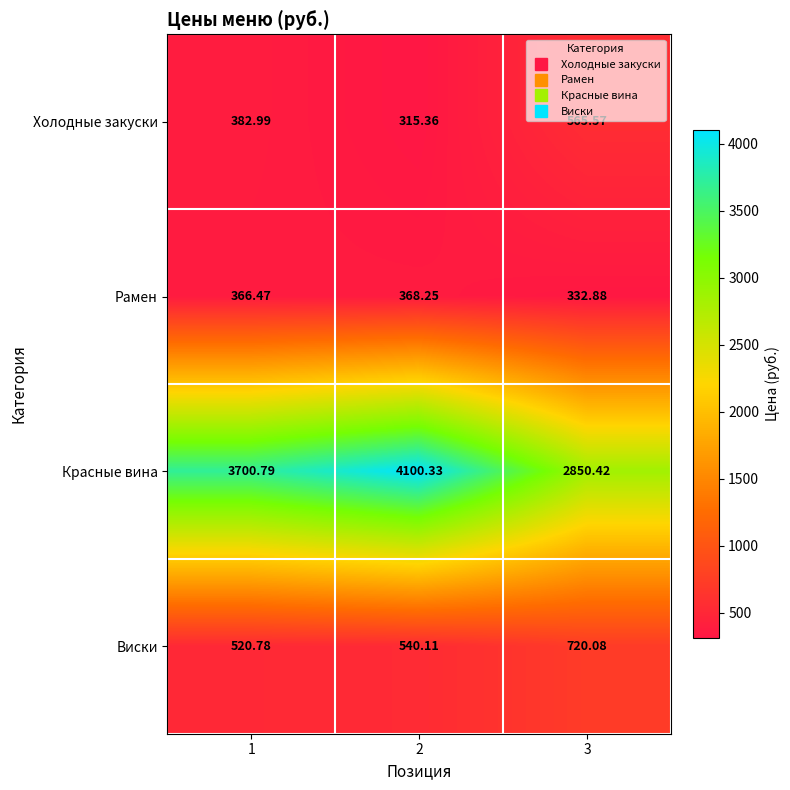

Rank the series by their maximum value, from highest to lowest.

Красные вина, Виски, Холодные закуски, Рамен